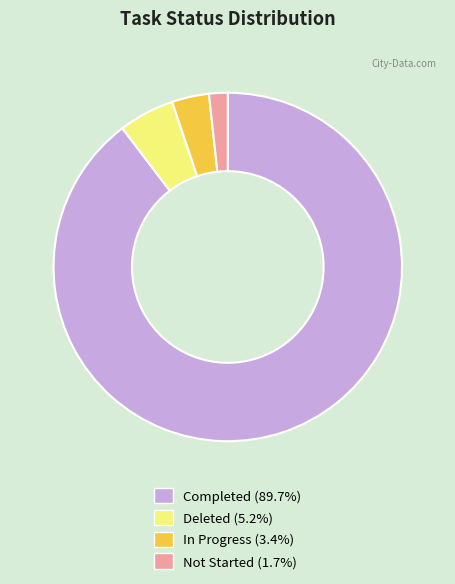

Is there any slice that represents more than half of the pie?

Yes